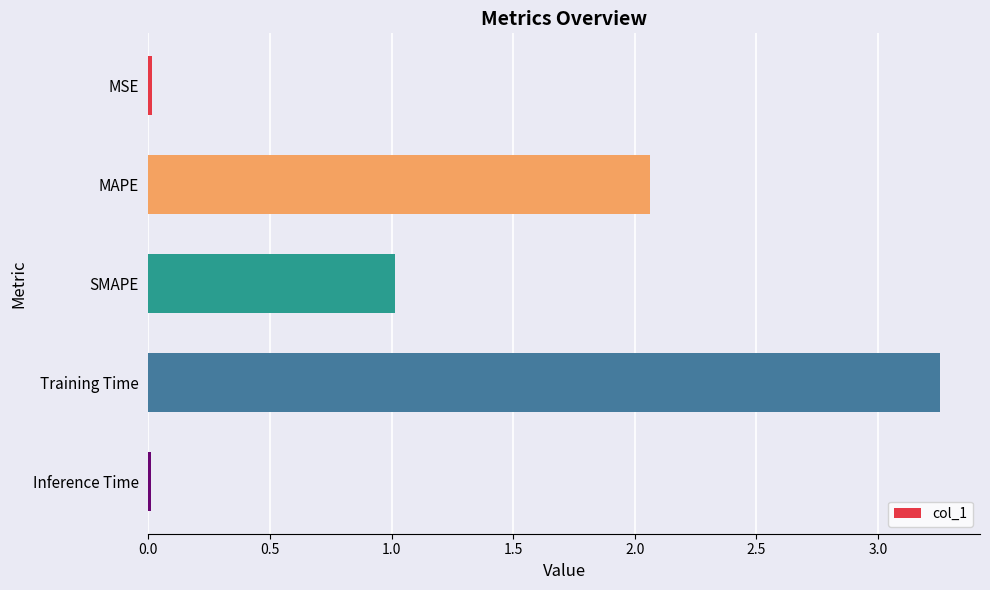

Is it true that the value at Training Time is 1.0?

False